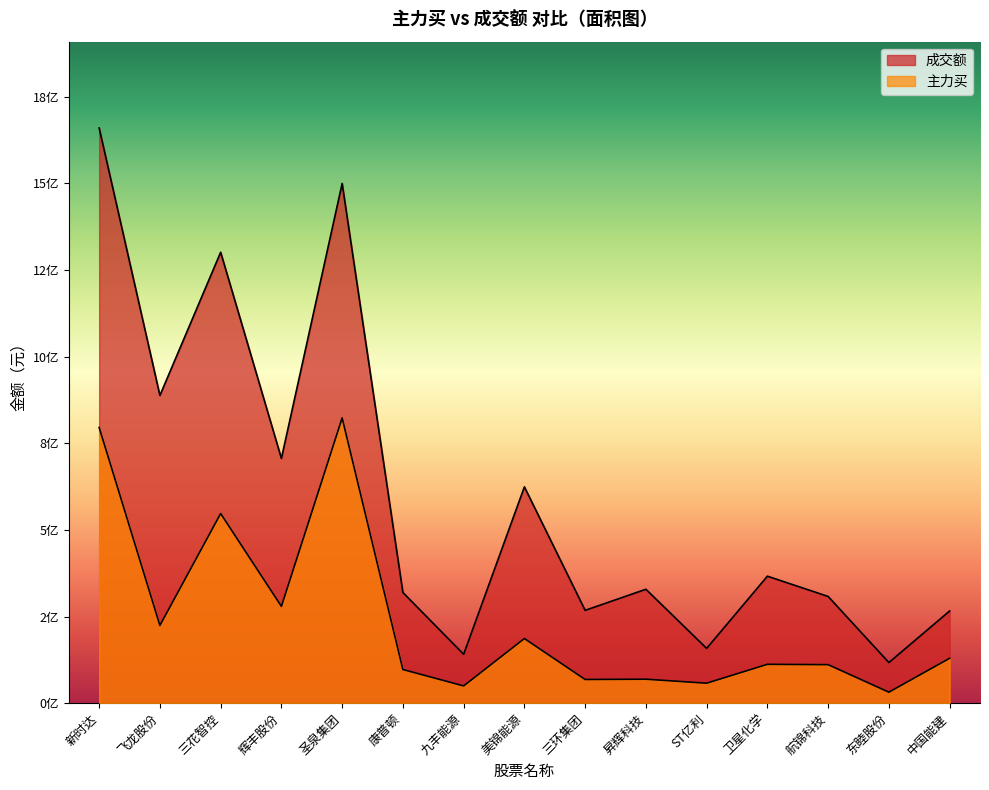

How many interior local peaks does the 主力买 series have?

5